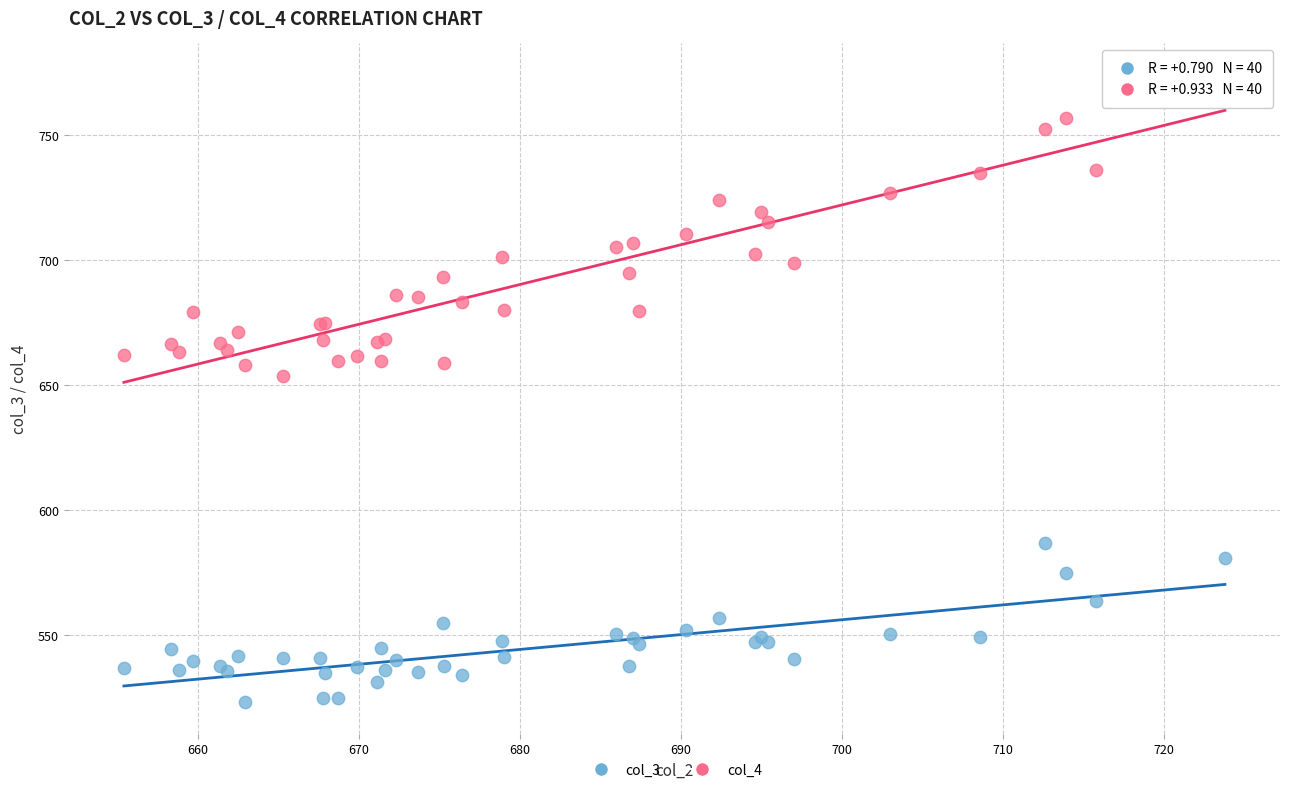

What are all the series names shown in the legend?

col_3, col_4